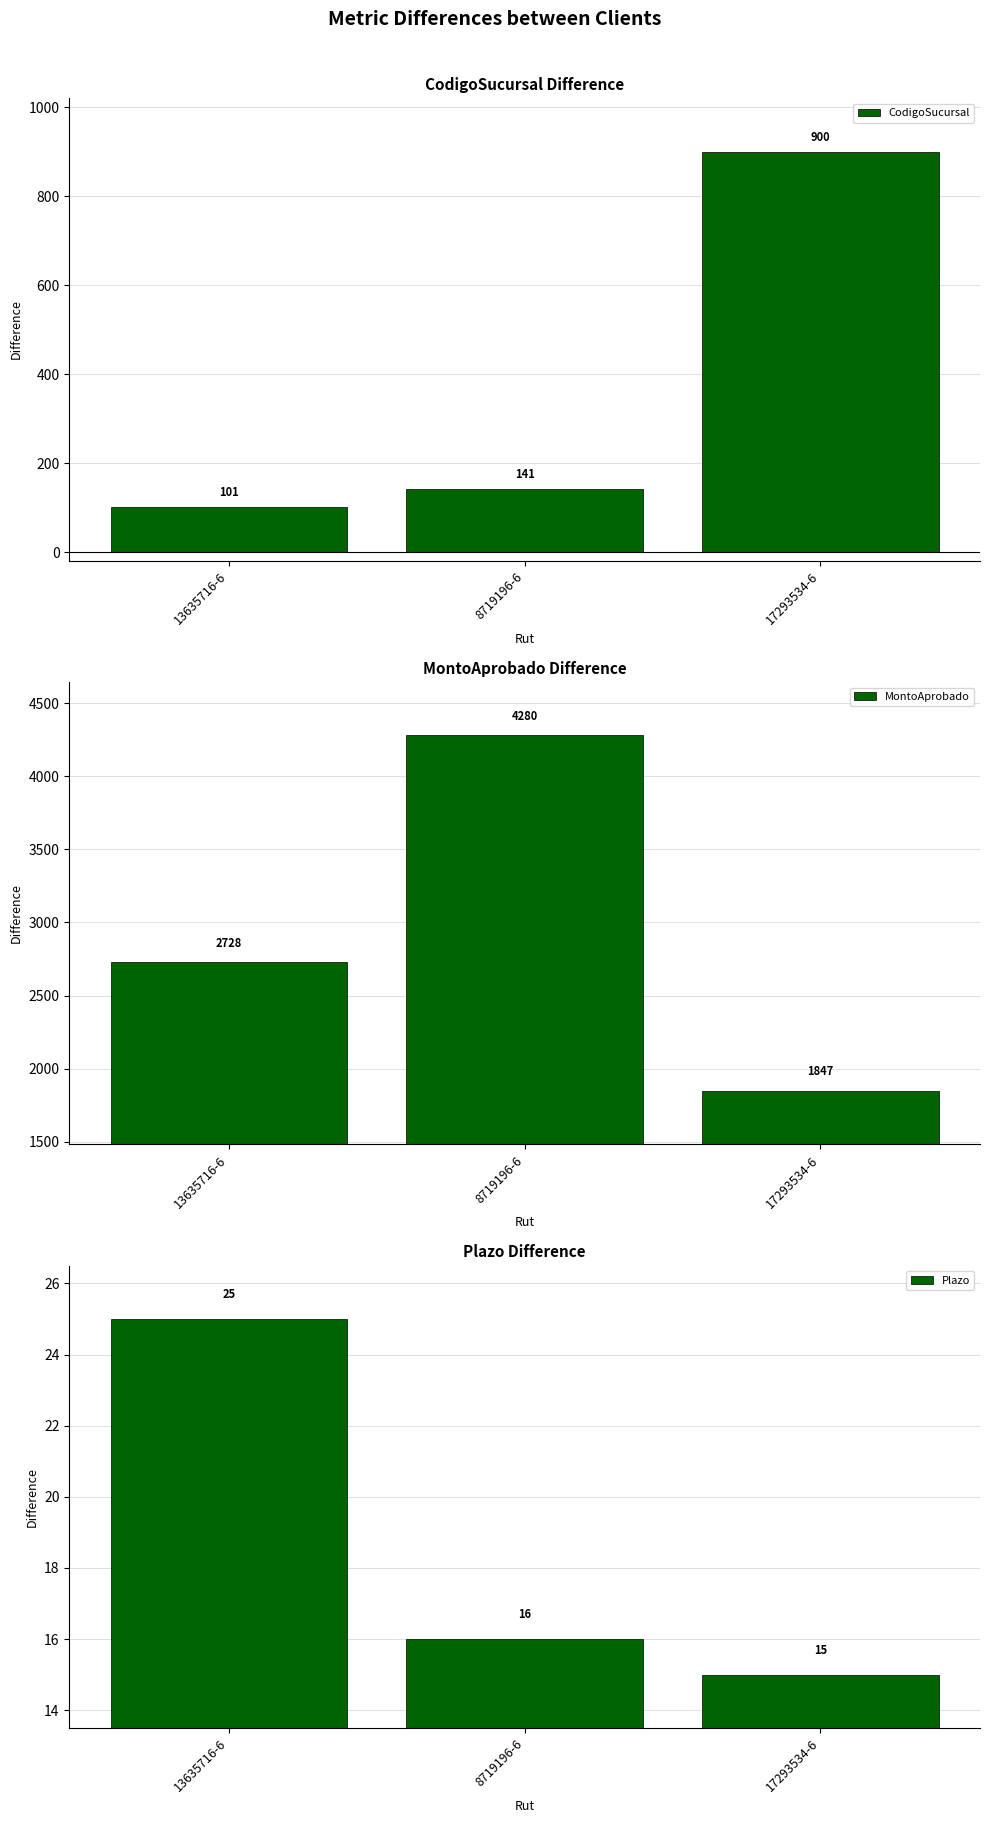

What is the label of the 2nd bar from the left?

8719196-6